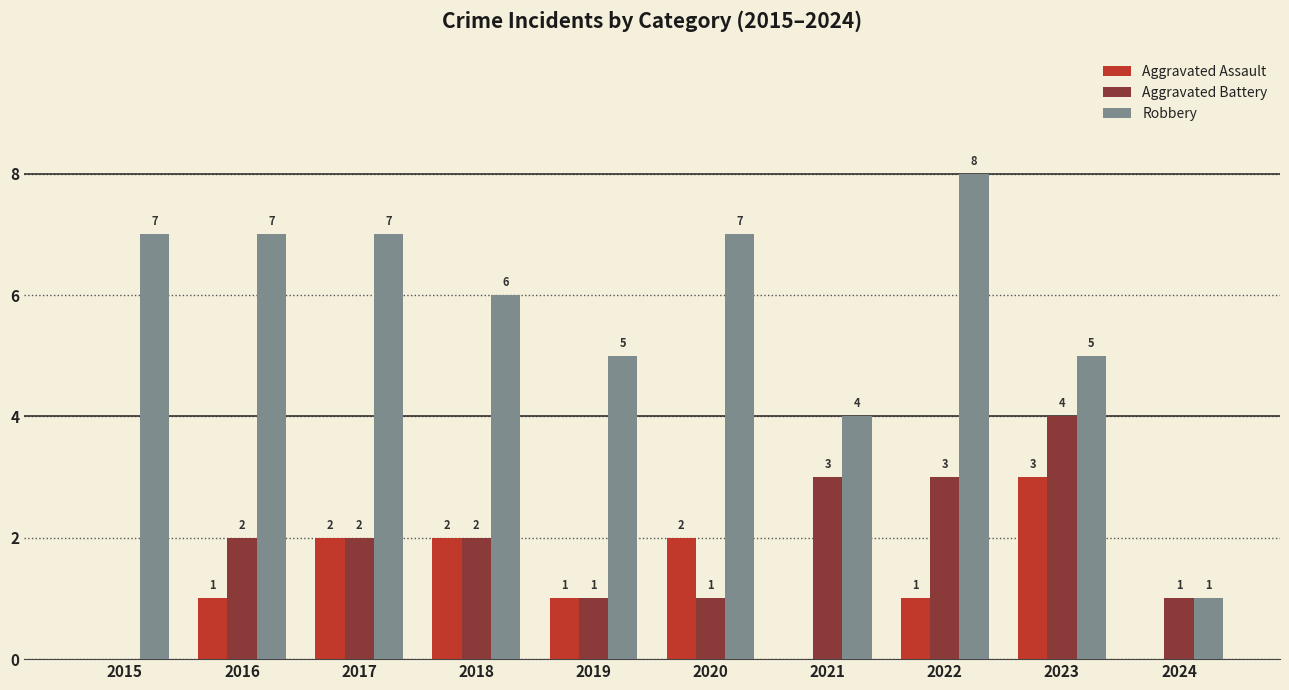

The value of Aggravated Battery at 2015 is 0. True or false?

True